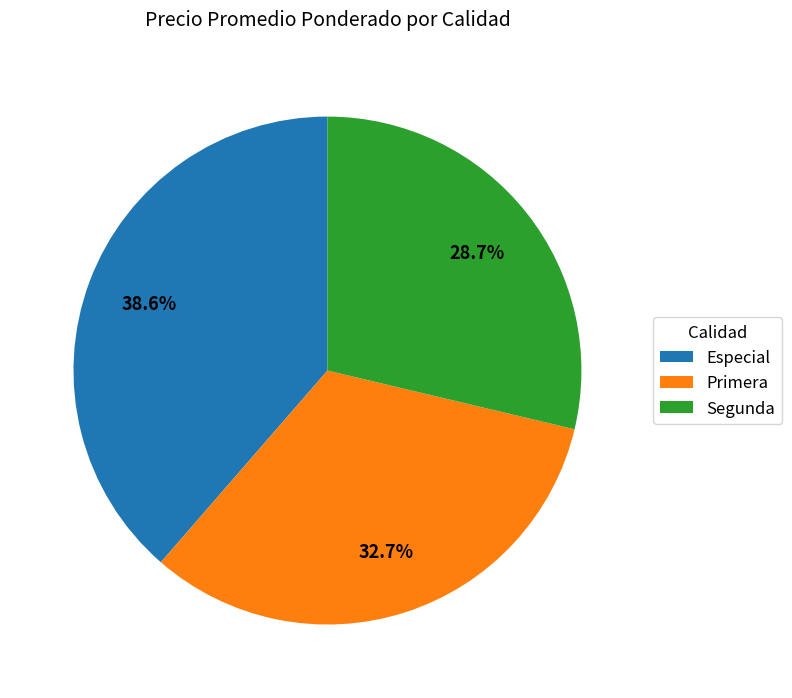

What is the largest slice in the pie chart?

Especial